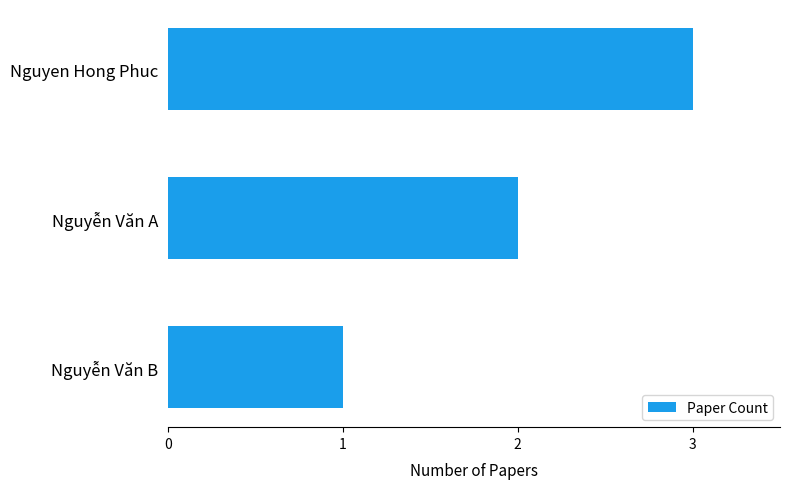

Read the value at Nguyen Hong Phuc.

3